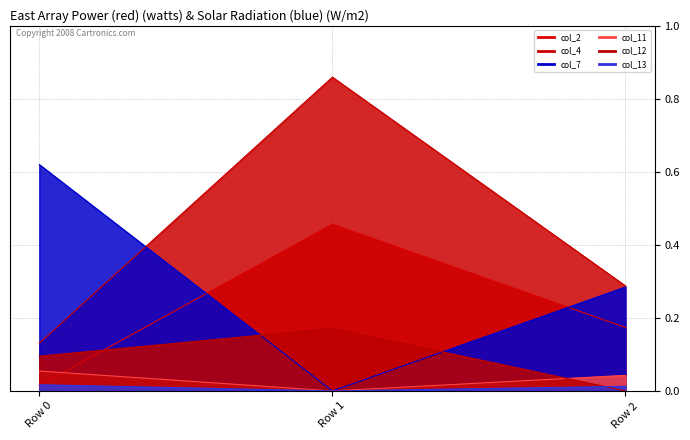

Which series has the largest total across all categories?

col_4